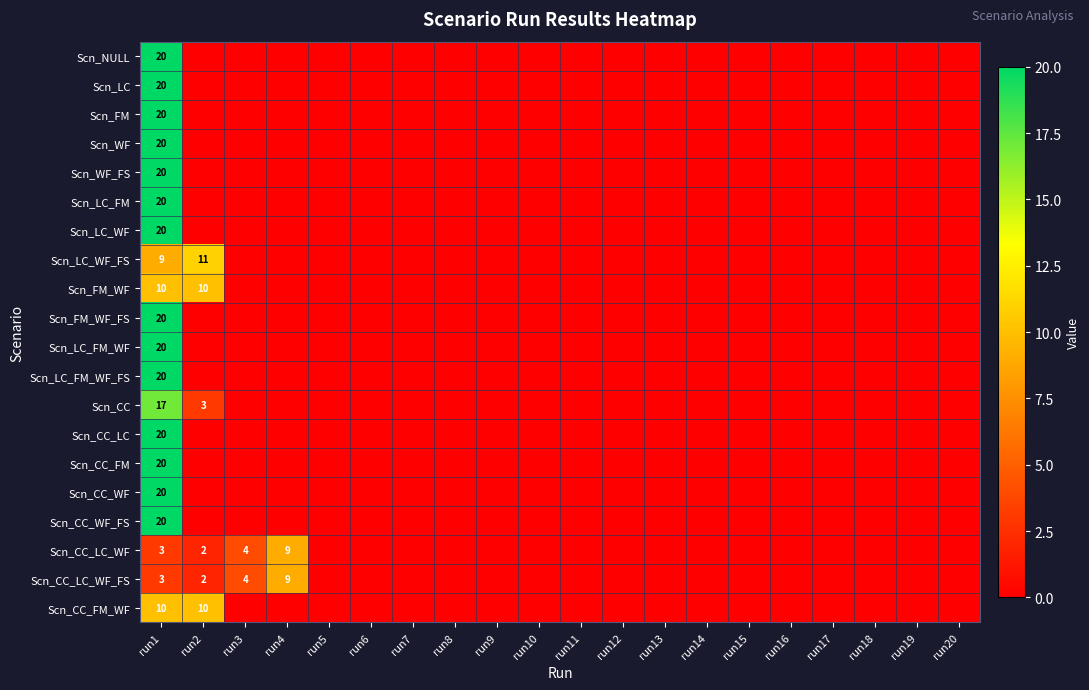

What is the maximum value for Scn_FM?

20